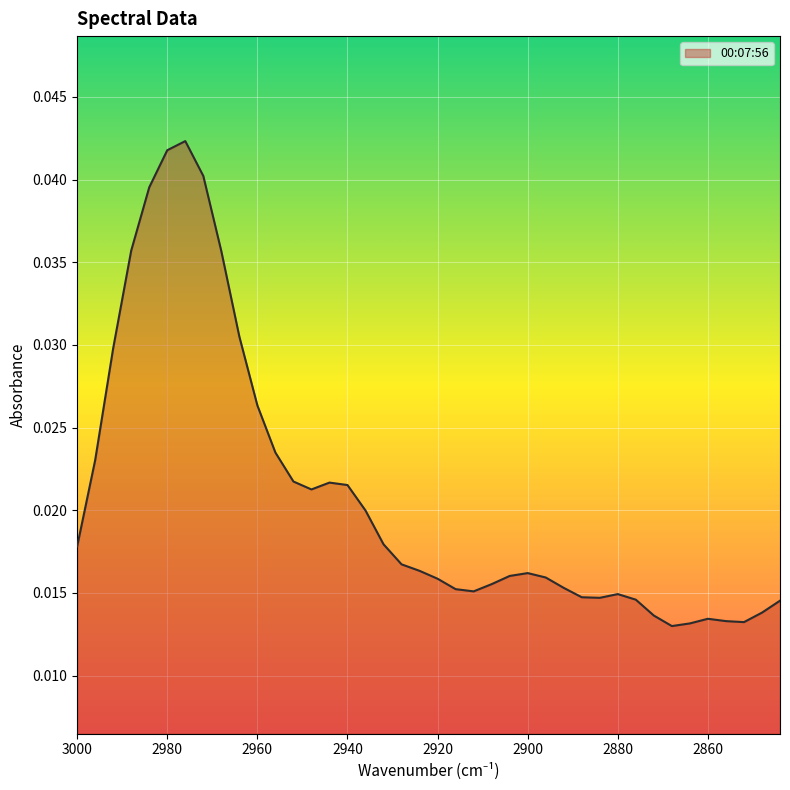

Does the chart display data point markers on the line(s)?

No